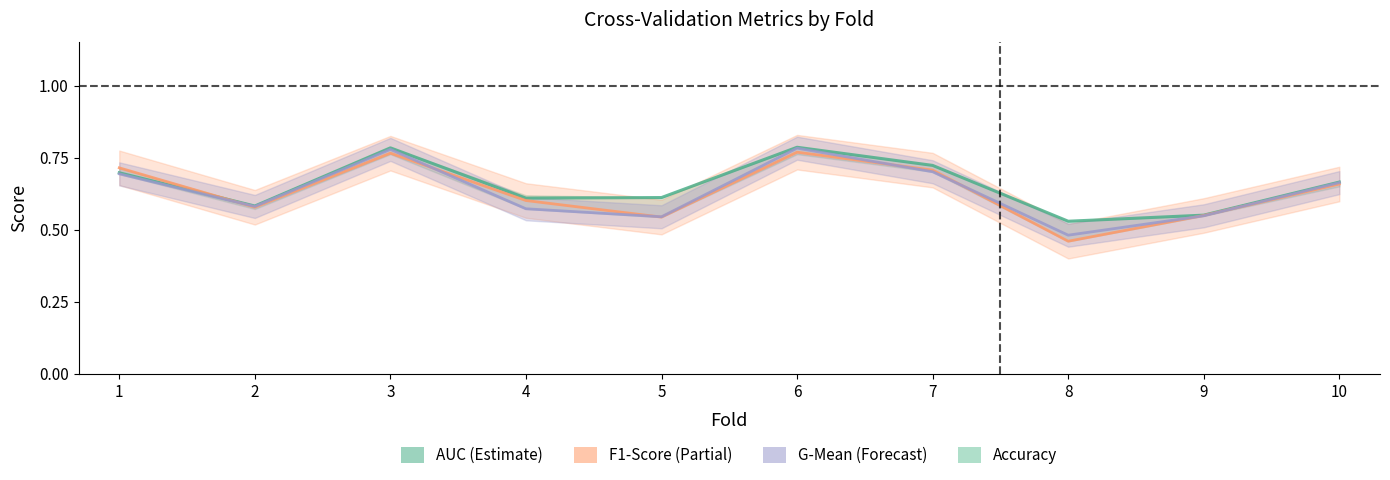

What is the difference between the maximum and second lowest values in the f1_score (line) series?

0.2